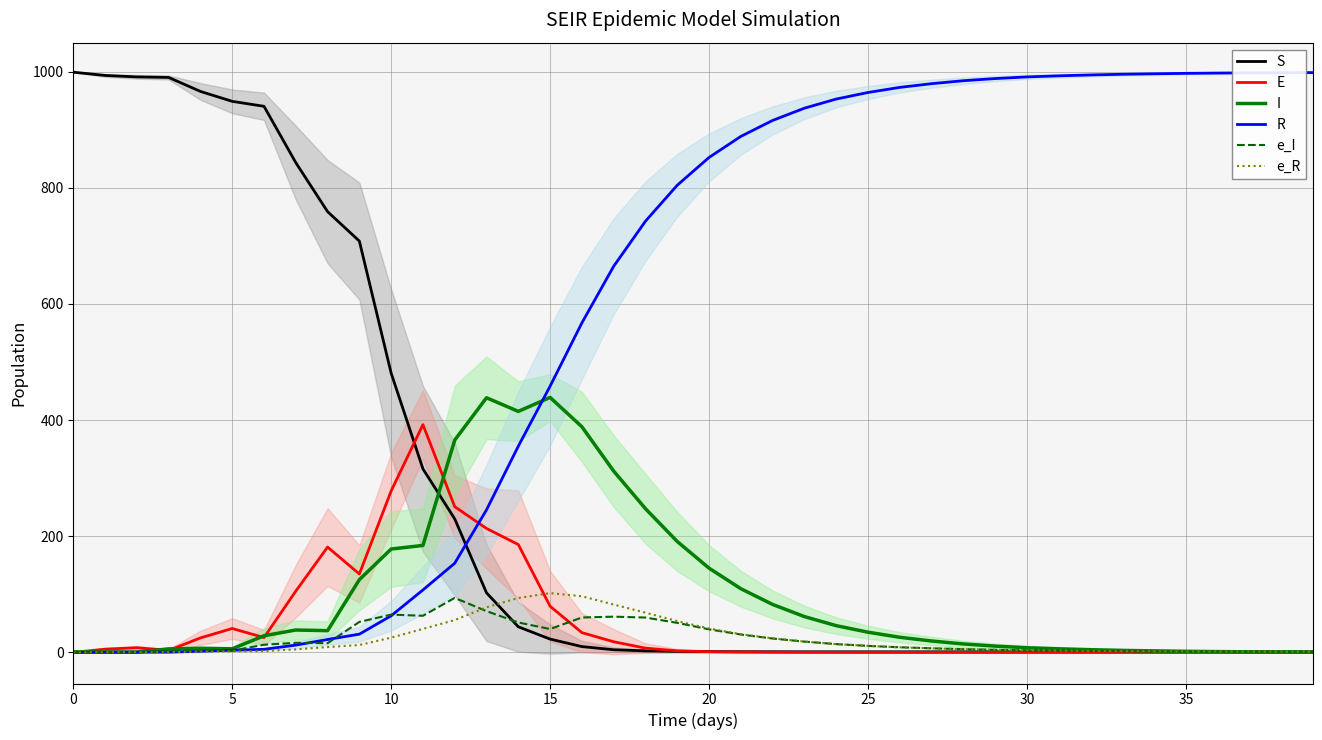

What is the value of the e_I point at the 6th from the left?

3.1